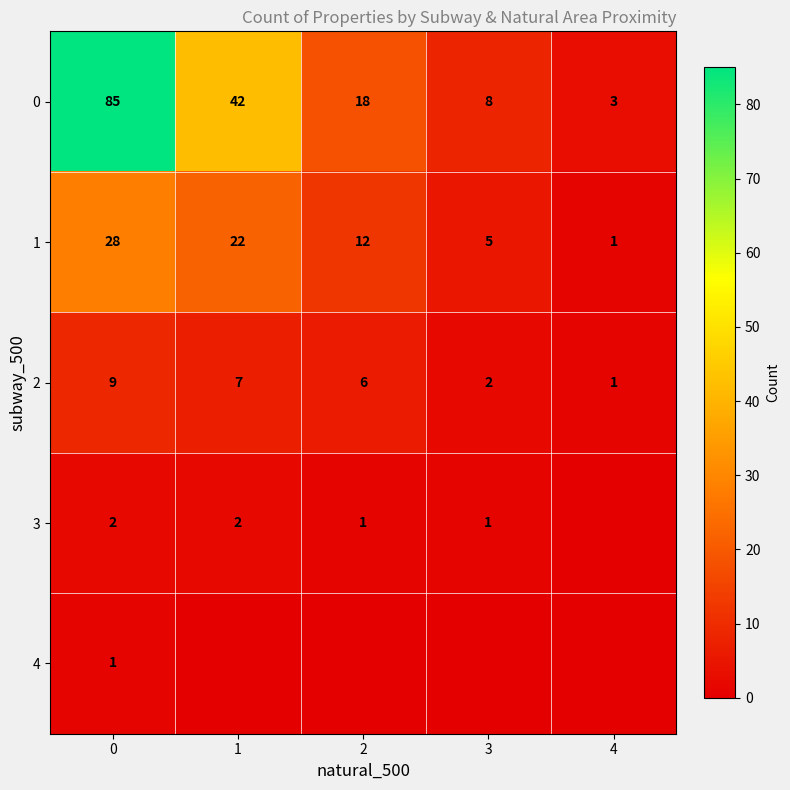

What is the difference between the second highest and second lowest values in the 1 series?

17